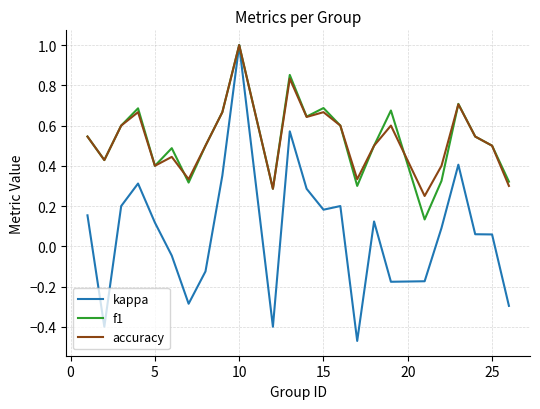

What is the greatest value displayed?

1.0